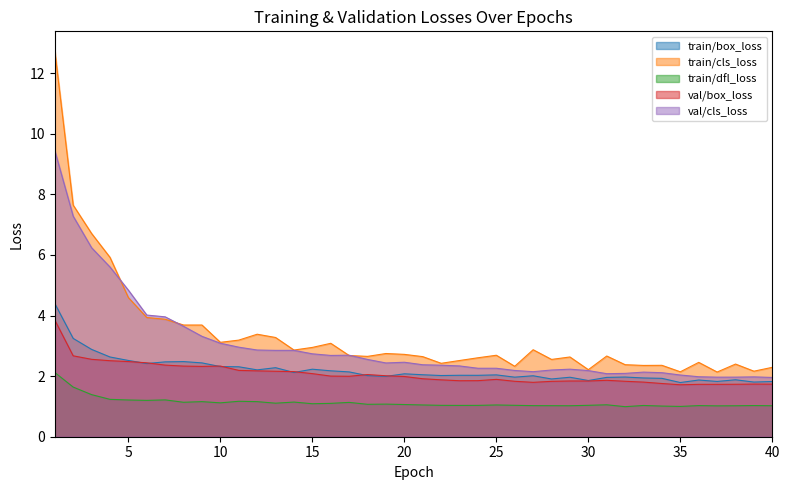

In val/box_loss, how many points are higher than both neighbors (excluding endpoints)?

7